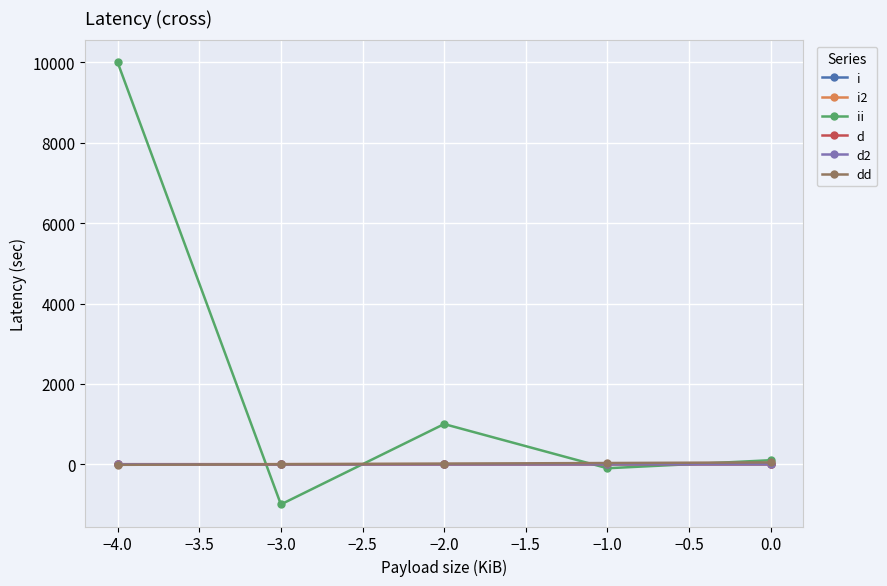

True or false: i and i2 intersect in this chart.

False